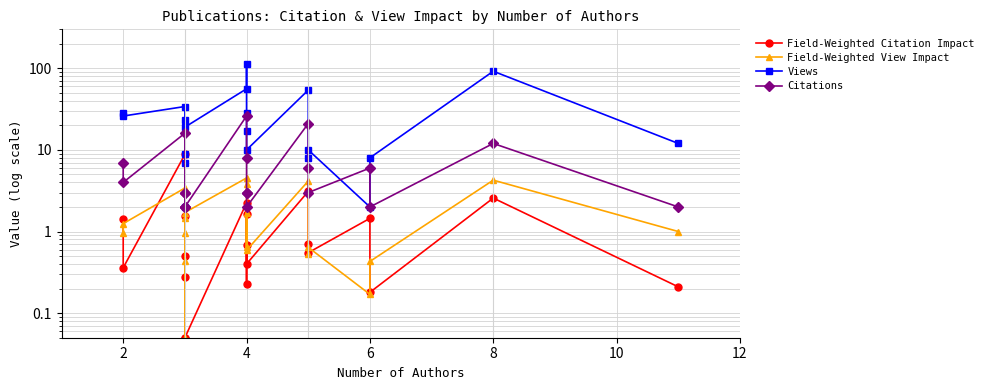

What is the average value of the Views series?

27.9